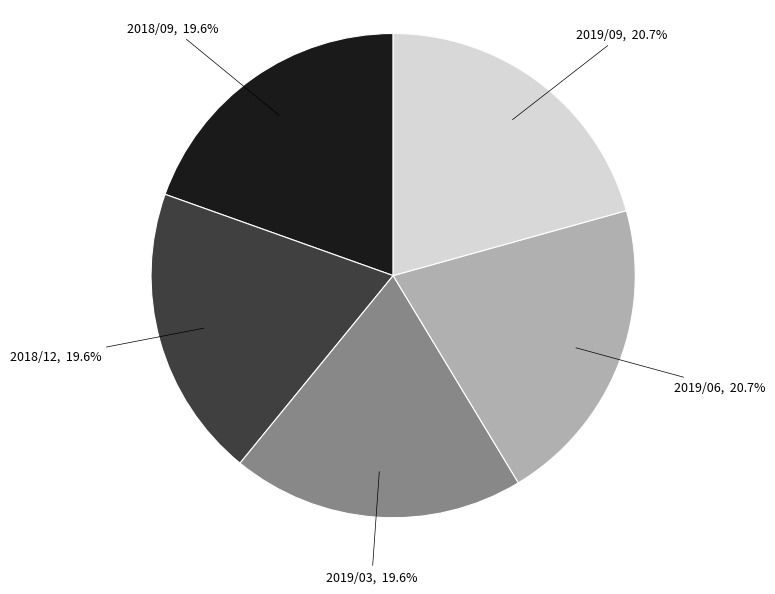

Does any single category account for the majority?

No